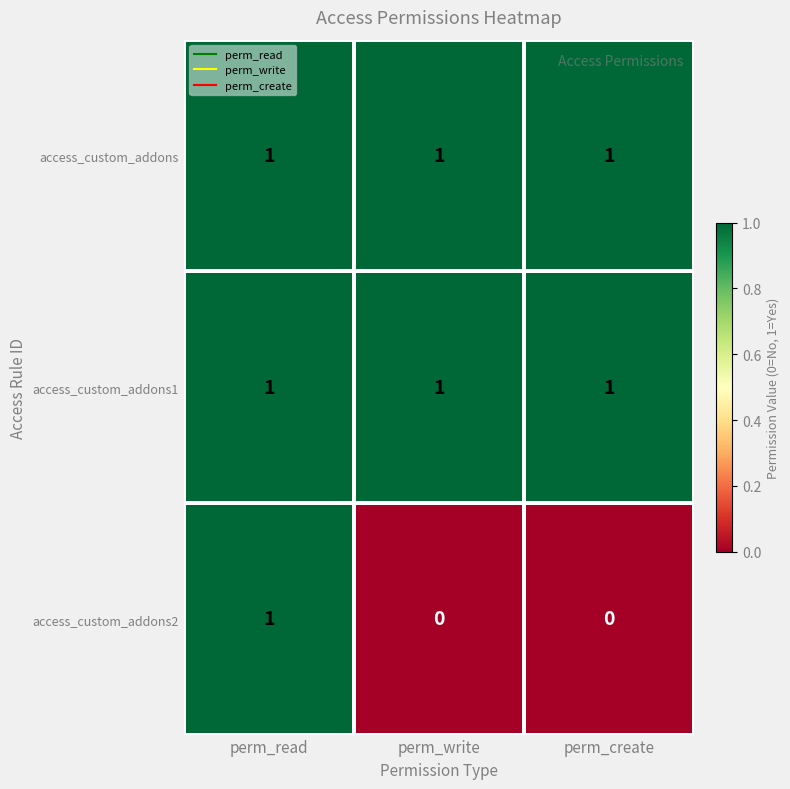

Reading right to left, extract all data points from this chart.

access_custom_addons: 1	1	1
access_custom_addons1: 1	1	1
access_custom_addons2: 0	0	1